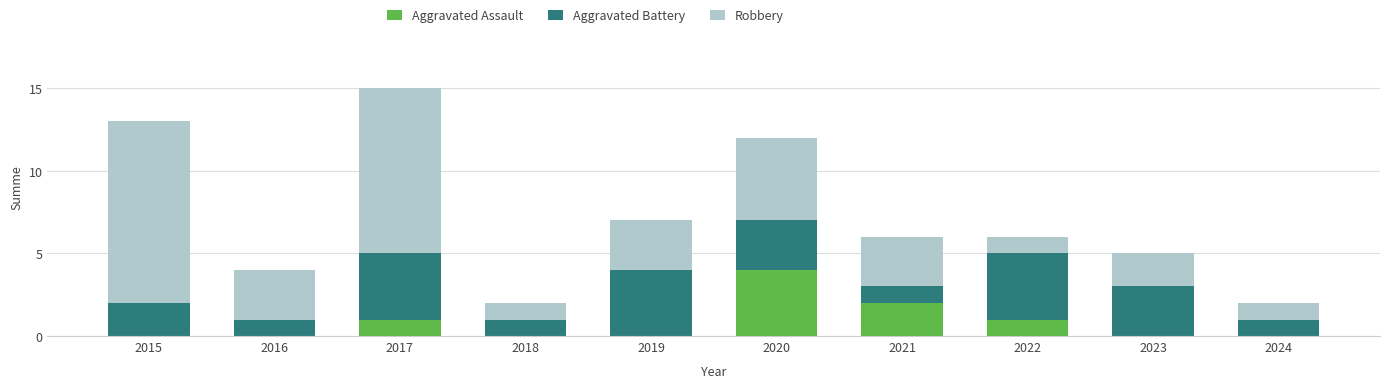

What is the highest value of the Aggravated Assault series?

4